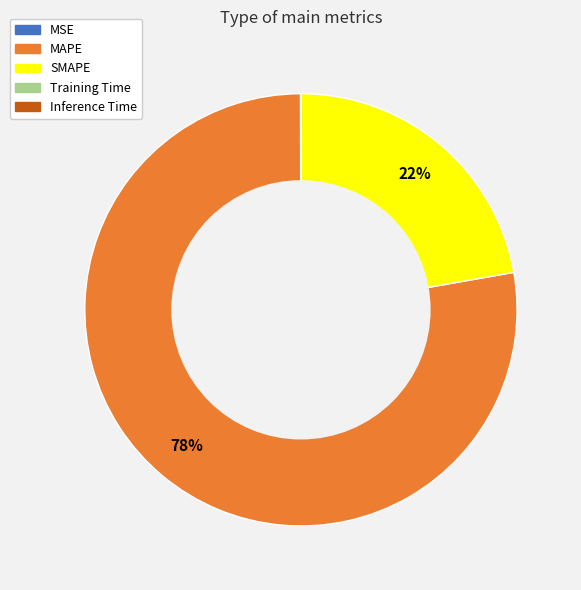

Is it true that MAPE is 71% of the pie?

False